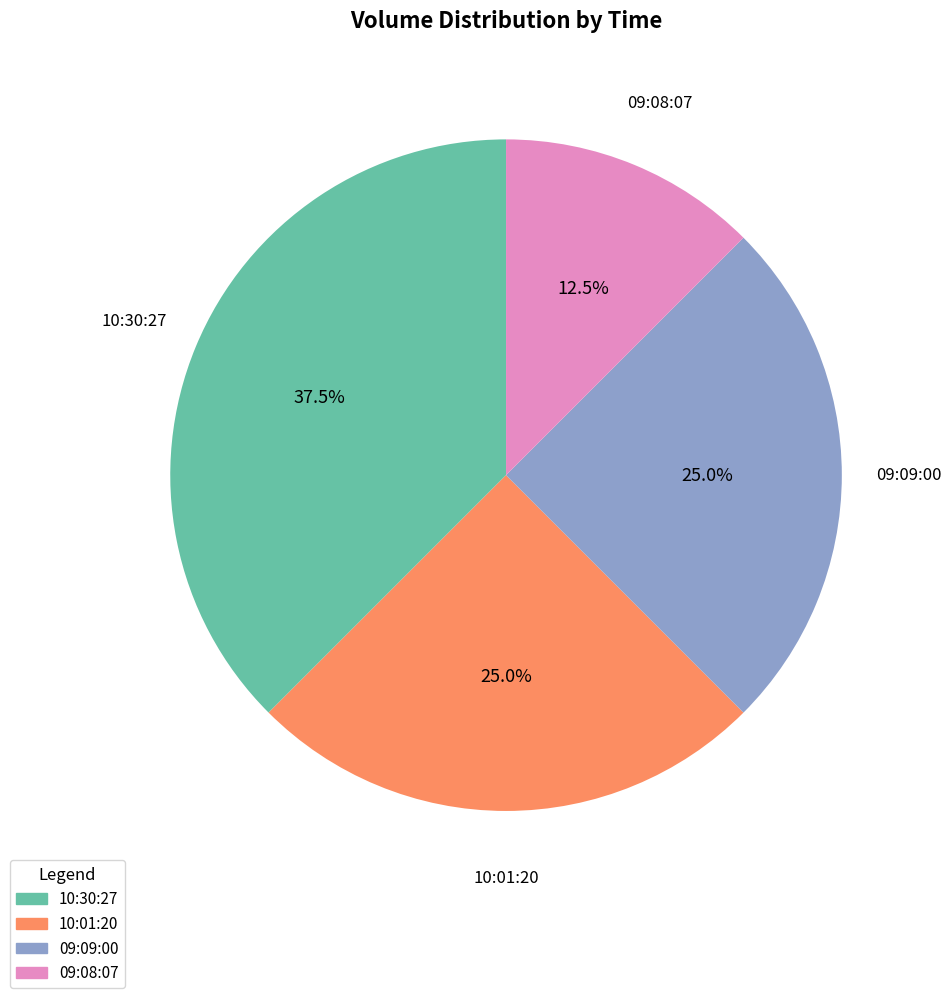

Count the number of slices in the pie.

4